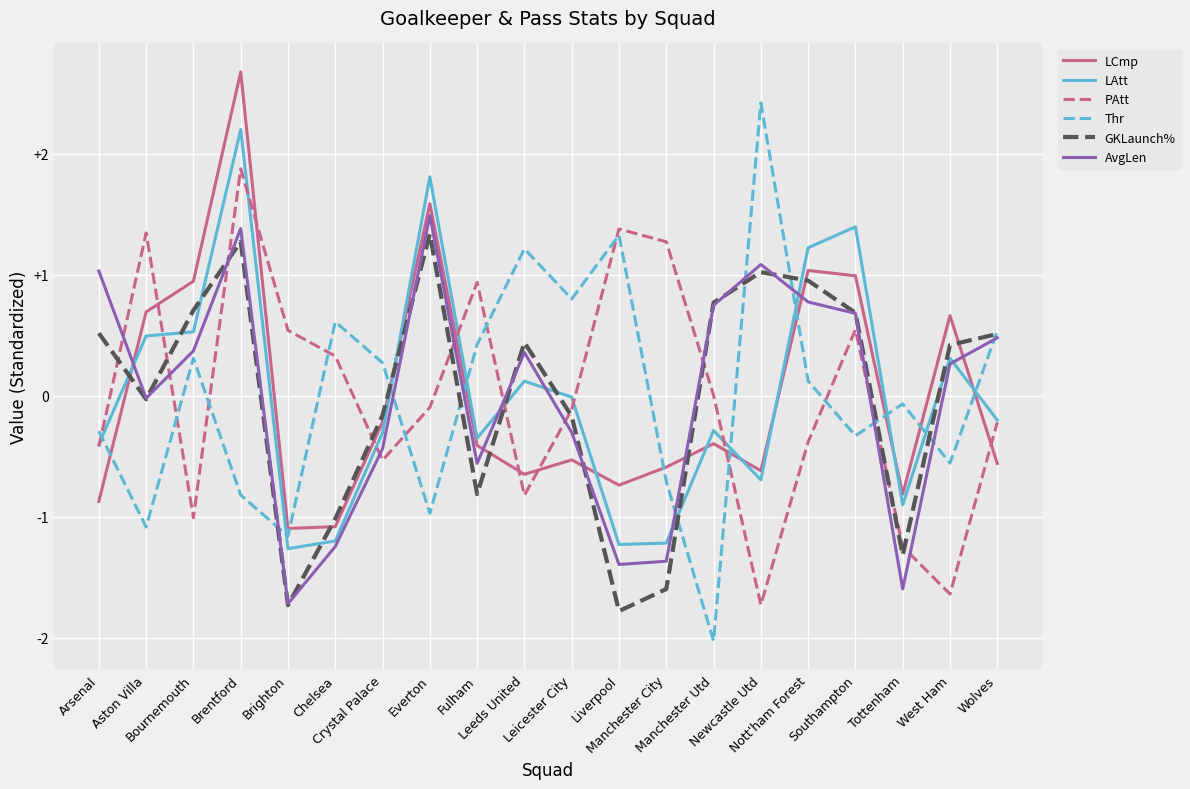

What is the lowest value of the LCmp series?

-1.1